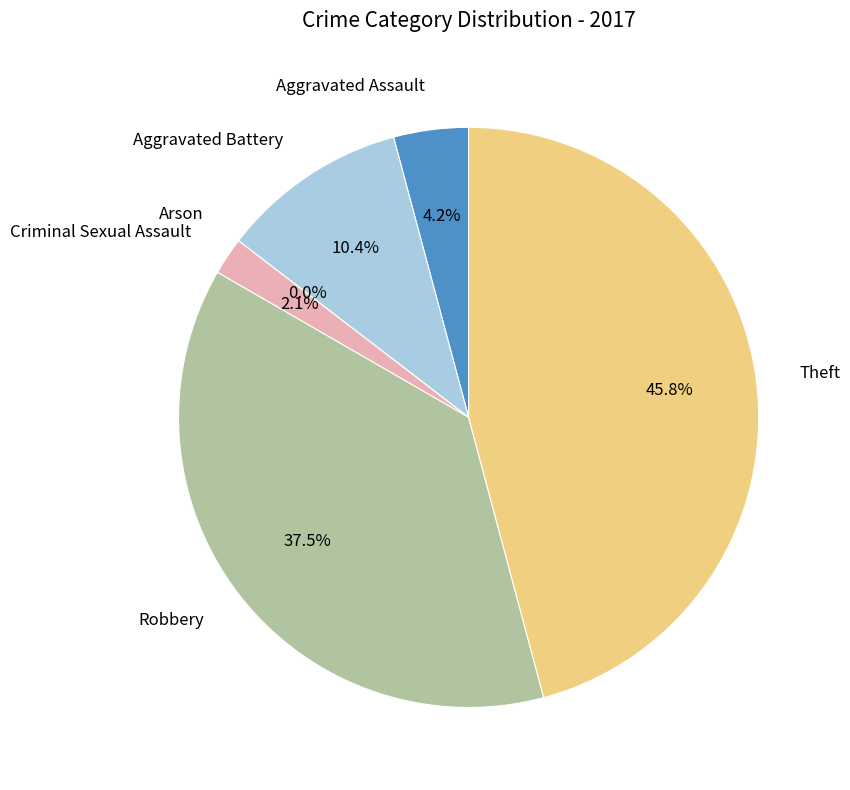

What is the smallest slice in the pie chart?

Arson